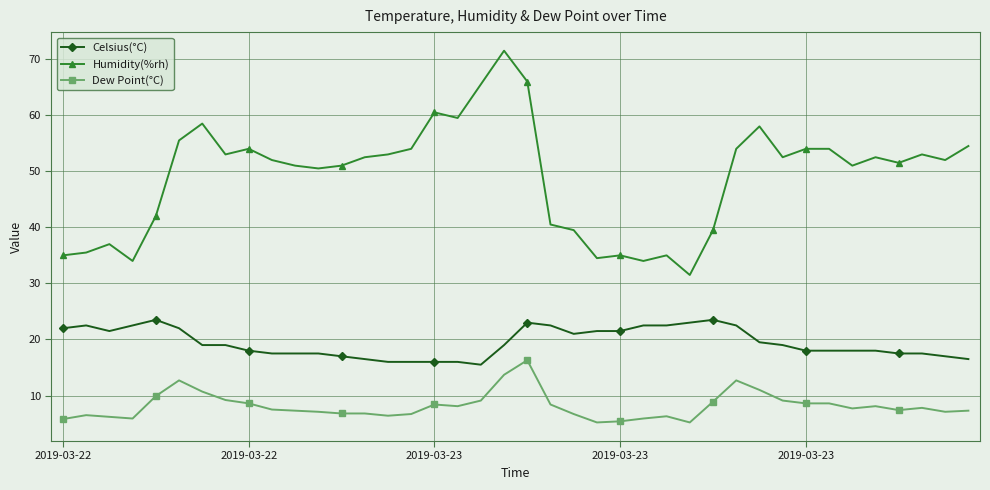

What is the value of the Humidity(%rh) point at the 25th from the left?

35.0